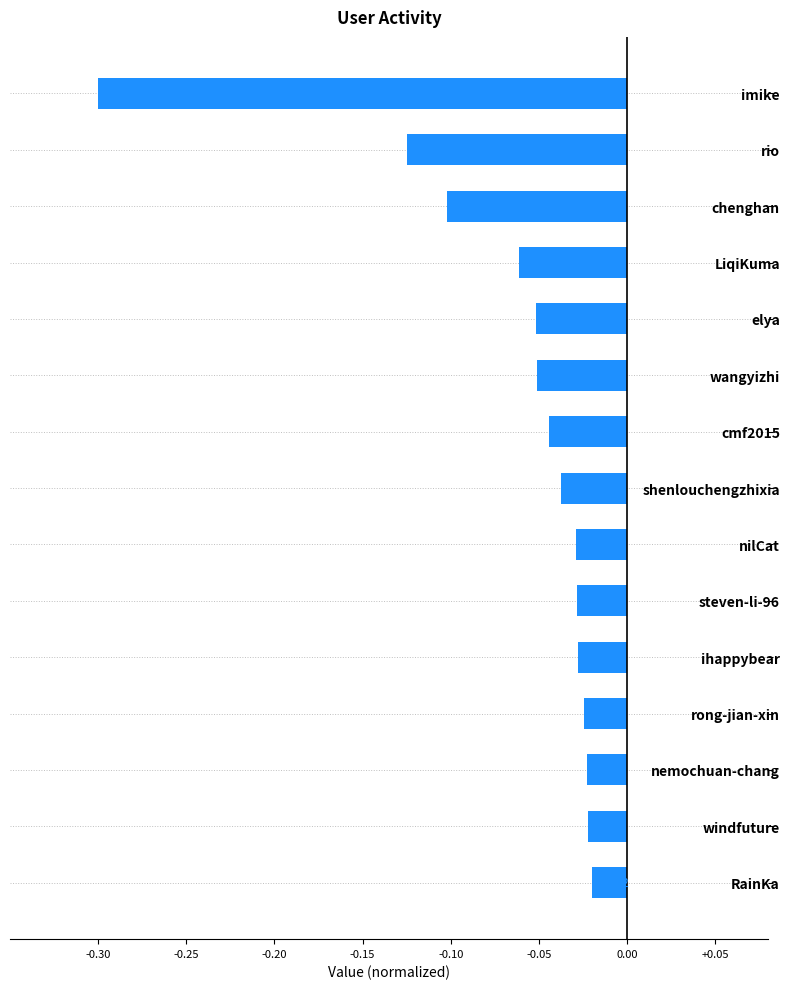

What is the change in value from imike to rong-jian-xin?

+0.3